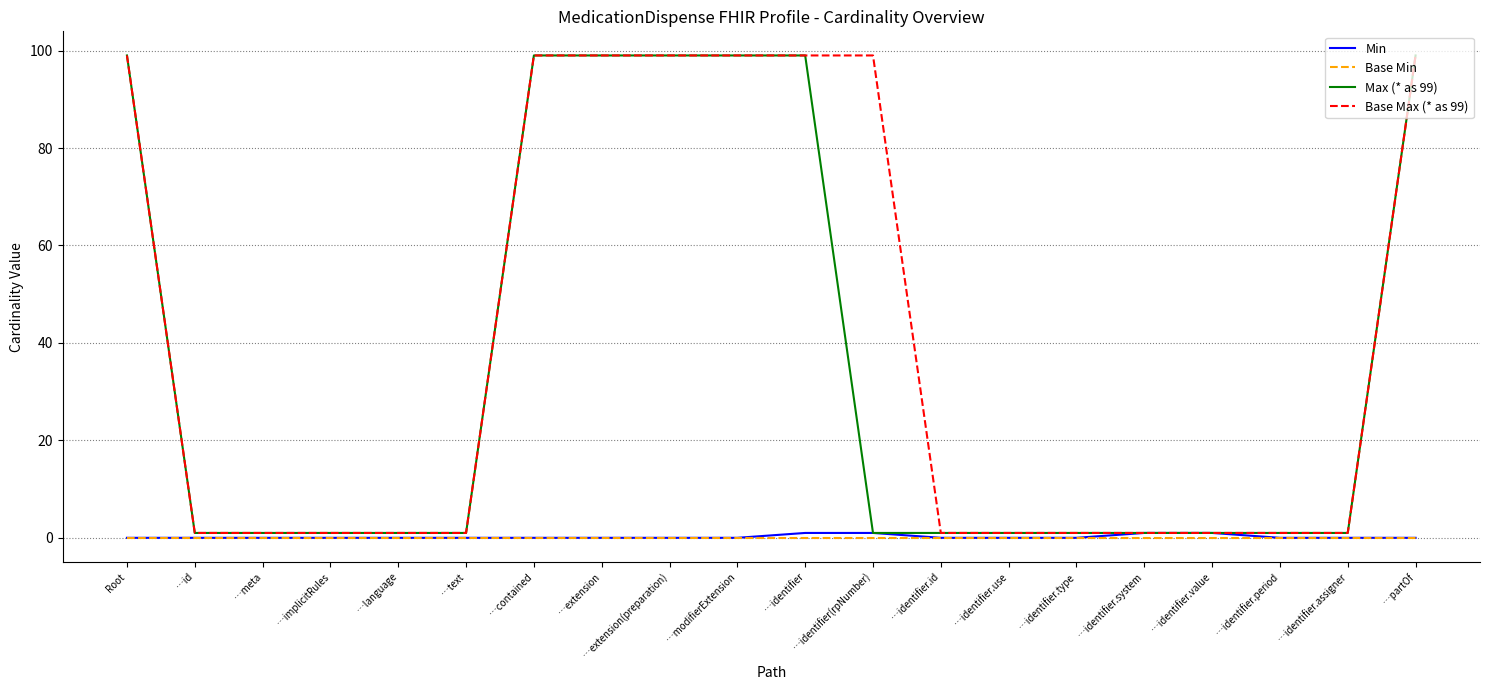

What is the highest value of the Max (* as 99) series?

99